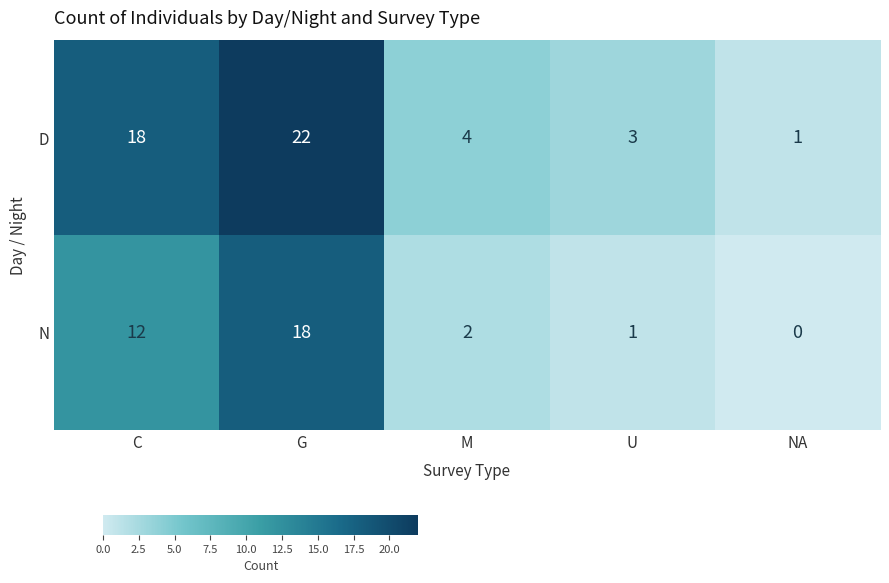

Which category has the lowest value in the D series?

NA